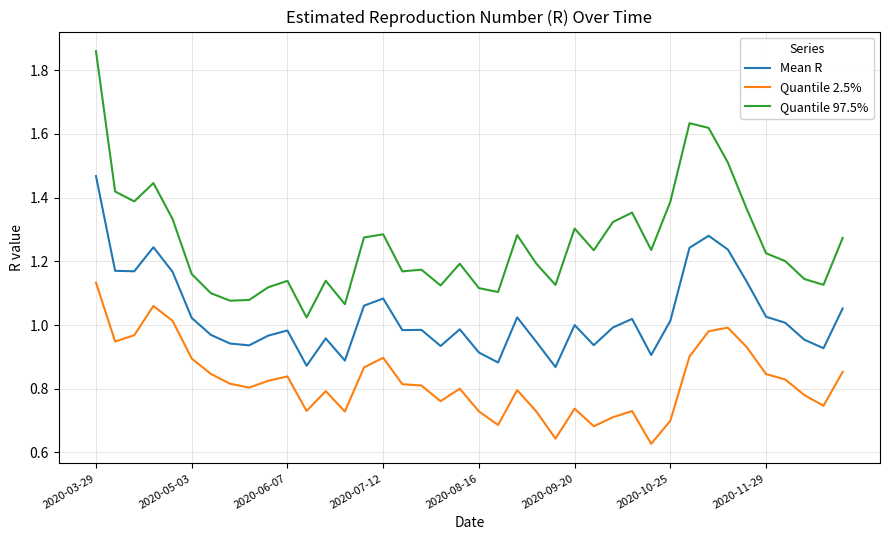

What is the difference between the maximum and minimum values in the Quantile 2.5% series?

0.5